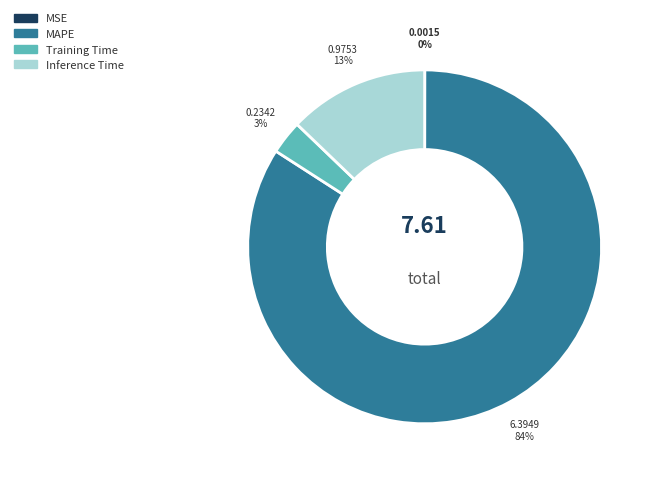

What percentage is the MAPE slice, to the nearest percent?

84%